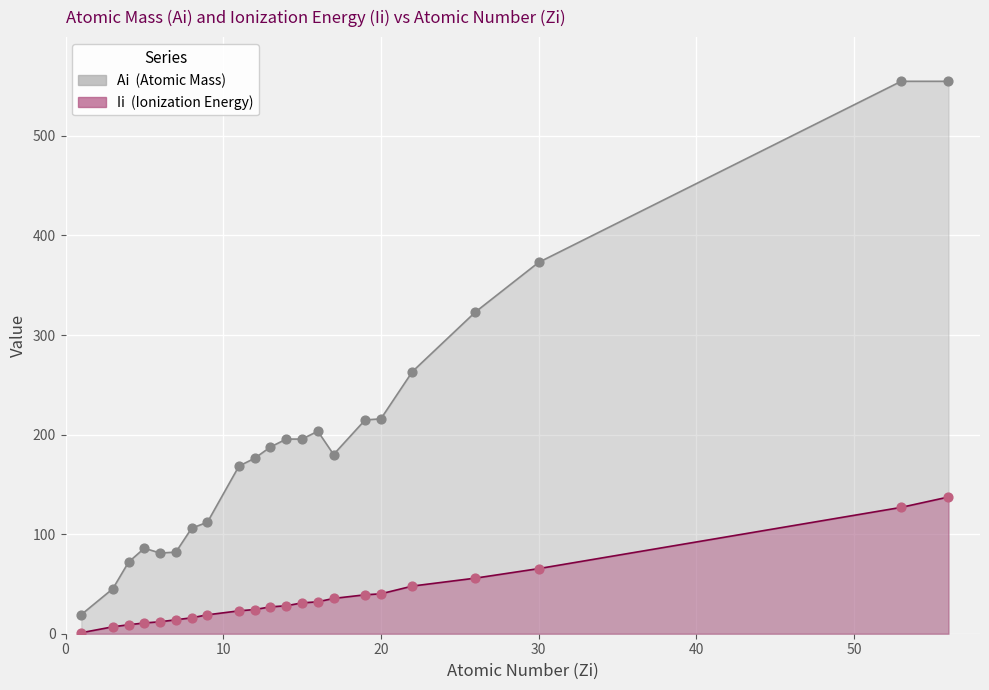

Which series contains the highest Y value?

Ii